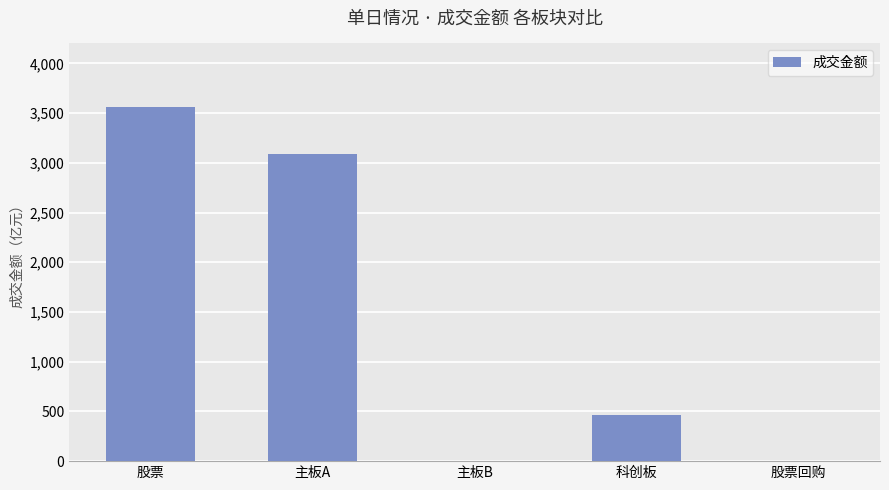

True or false: the data shows 3559.9 at 股票.

True